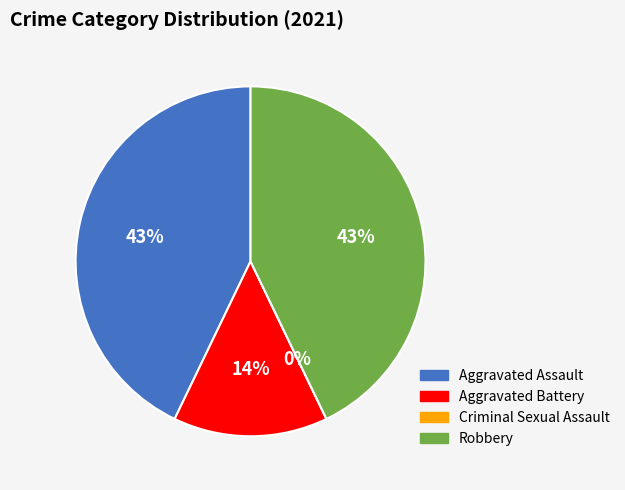

Rank the categories by value from highest to lowest.

Aggravated Assault, Robbery, Aggravated Battery, Criminal Sexual Assault